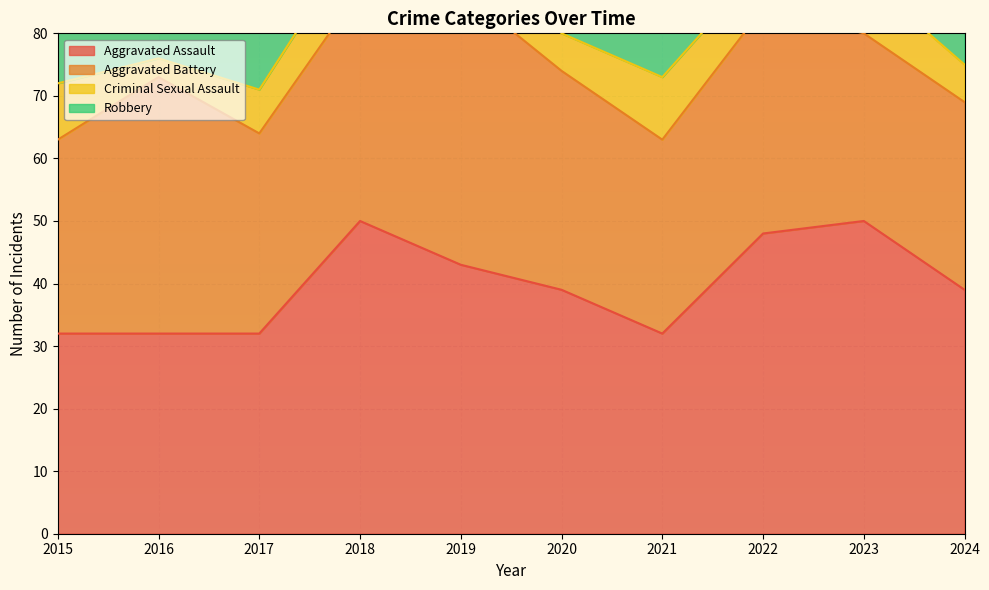

What is the sum of the Criminal Sexual Assault values at 2023 and 2021?

19